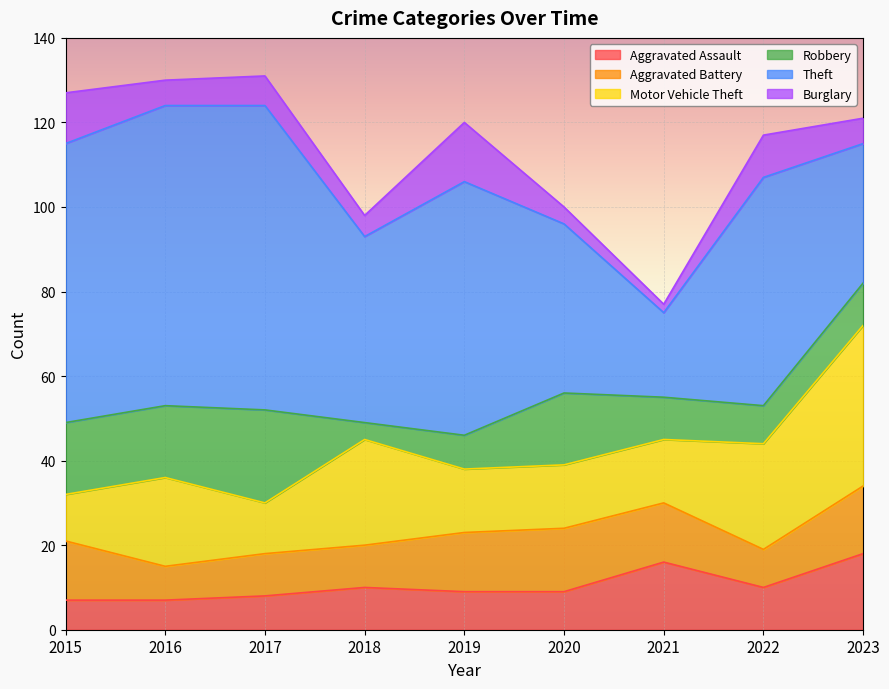

At which label does Aggravated Assault reach its minimum?

2015